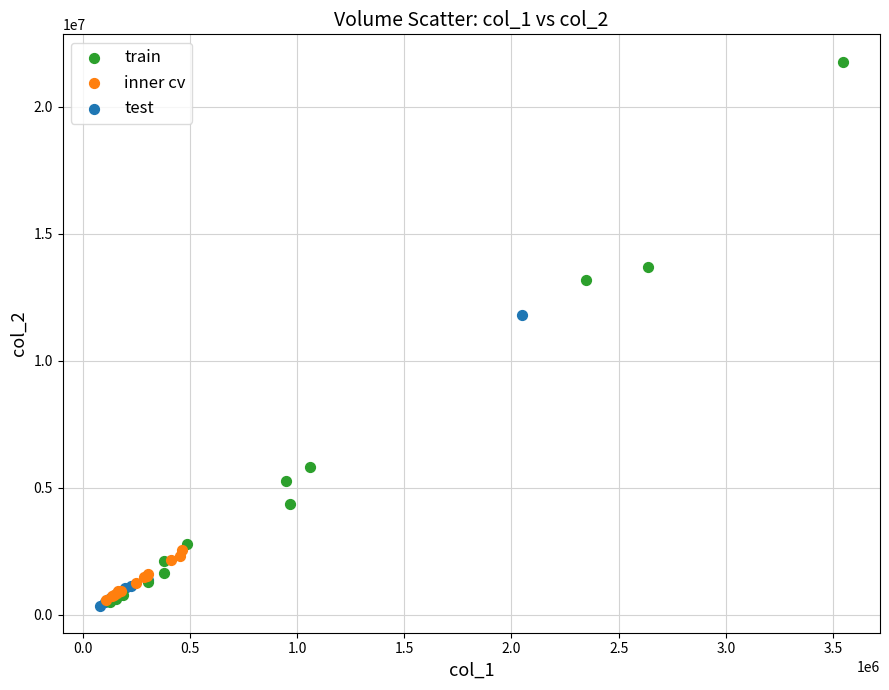

Which series contains the highest Y value?

train